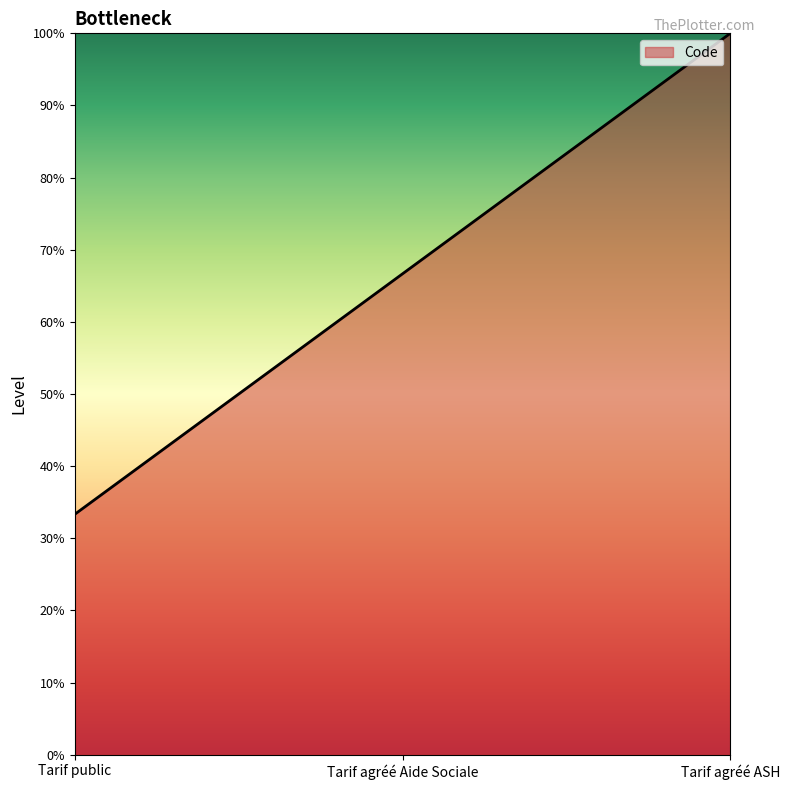

Approximately how many times larger is the value at Tarif agréé Aide Sociale compared to Tarif agréé ASH?

0.7